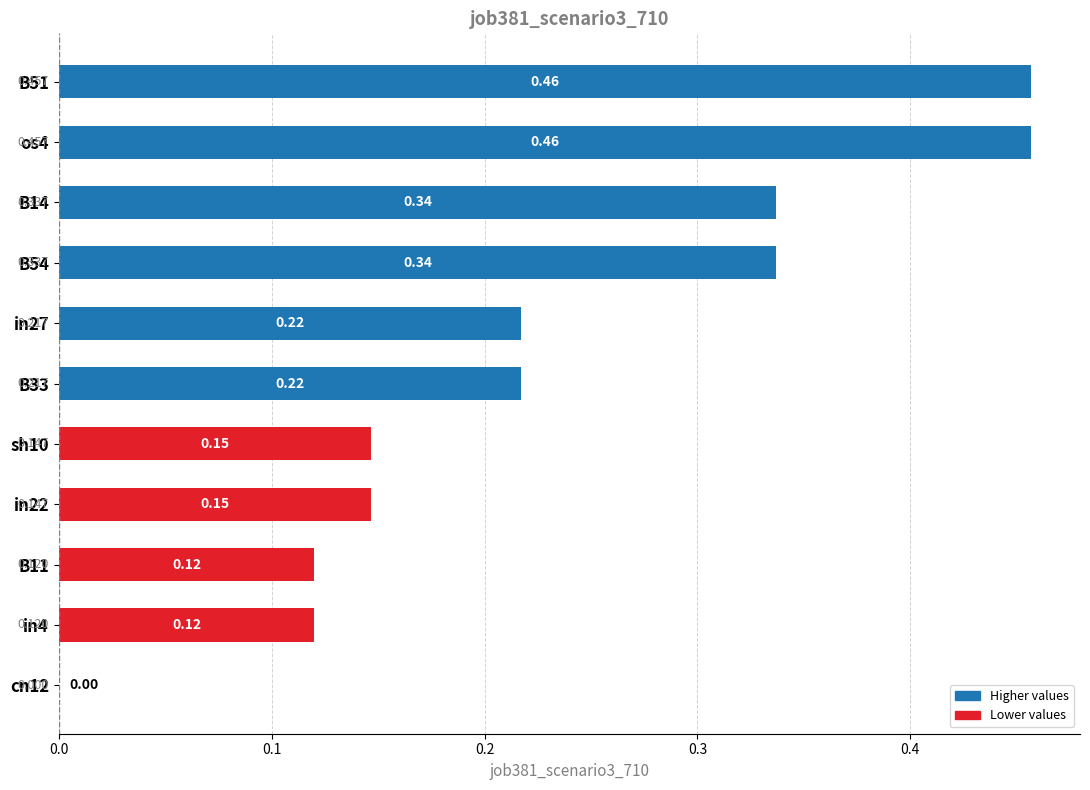

Which has a higher value, B51 or in4?

B51